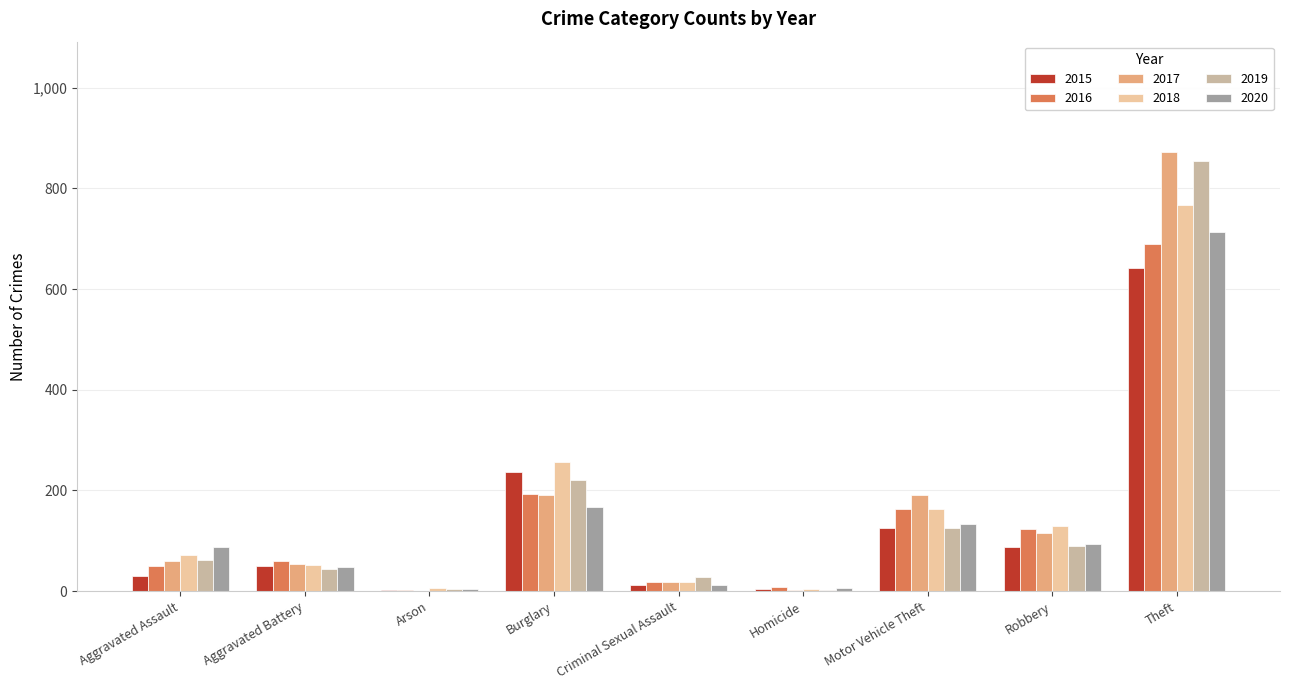

What is the total value across all series at Motor Vehicle Theft?

902